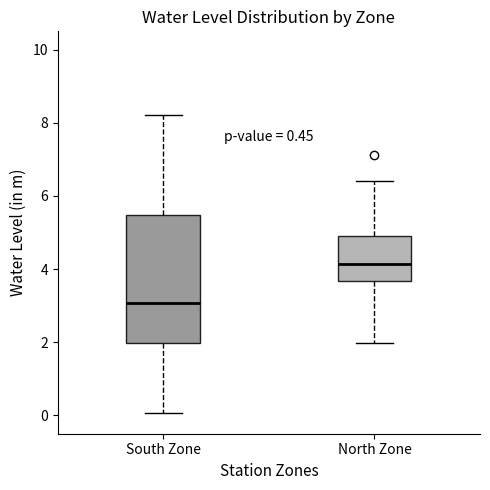

Which box has the highest median line?

North Zone